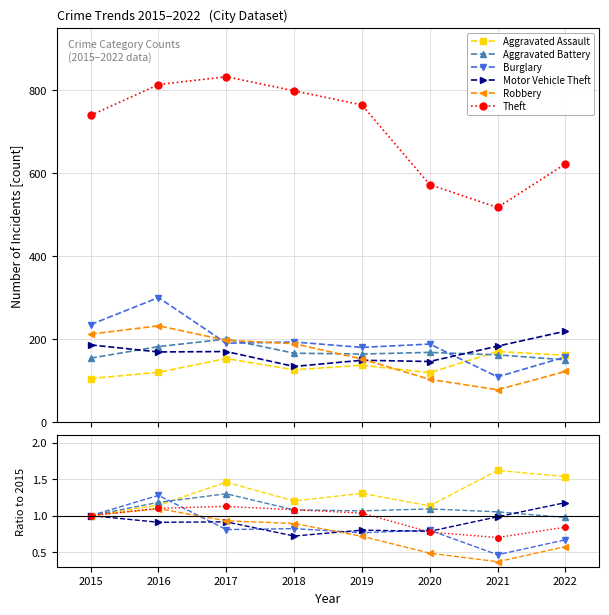

At which category is the sum across all series the highest?

2016